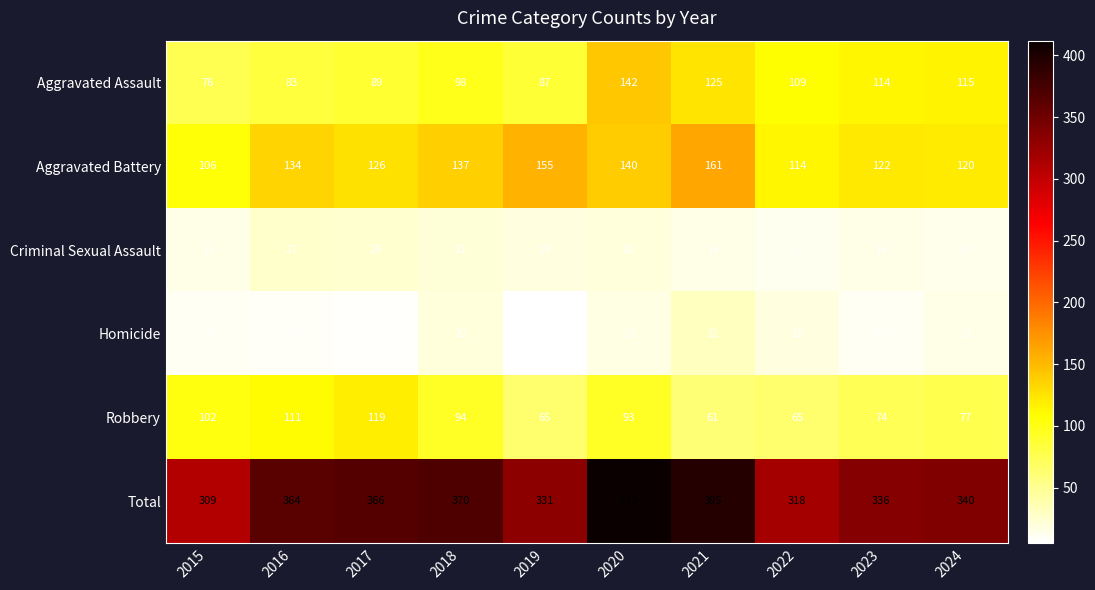

Which series has the largest range (max minus min)?

Total